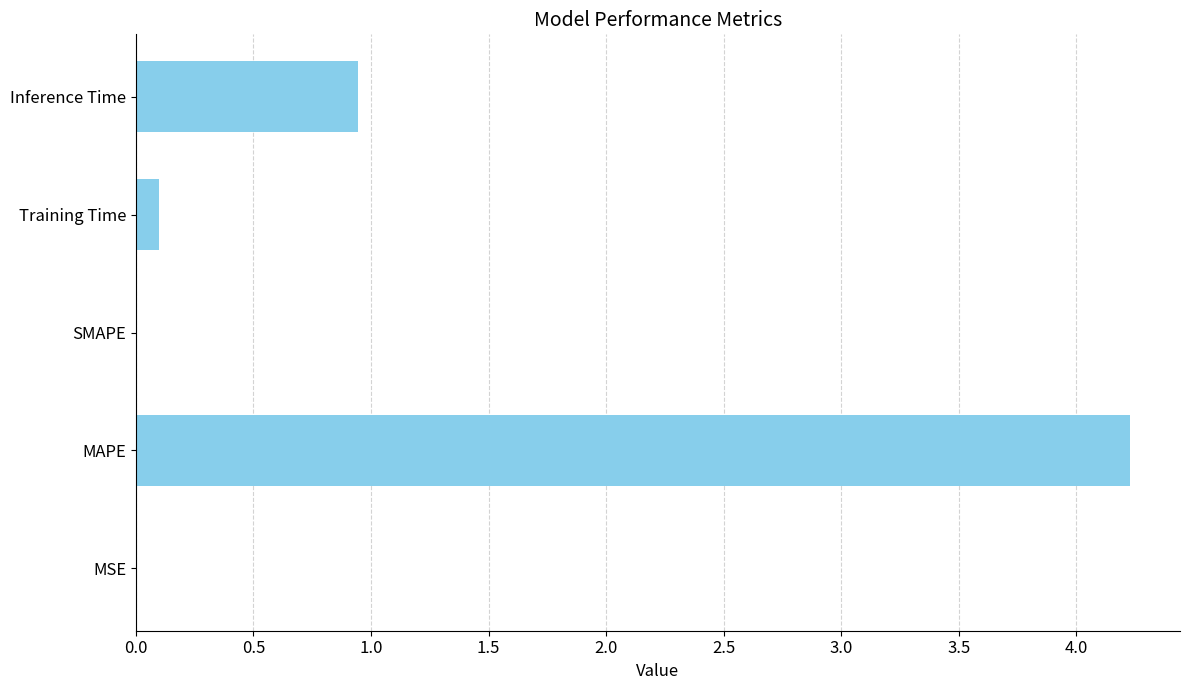

Which has a higher value, Inference Time or MAPE?

MAPE